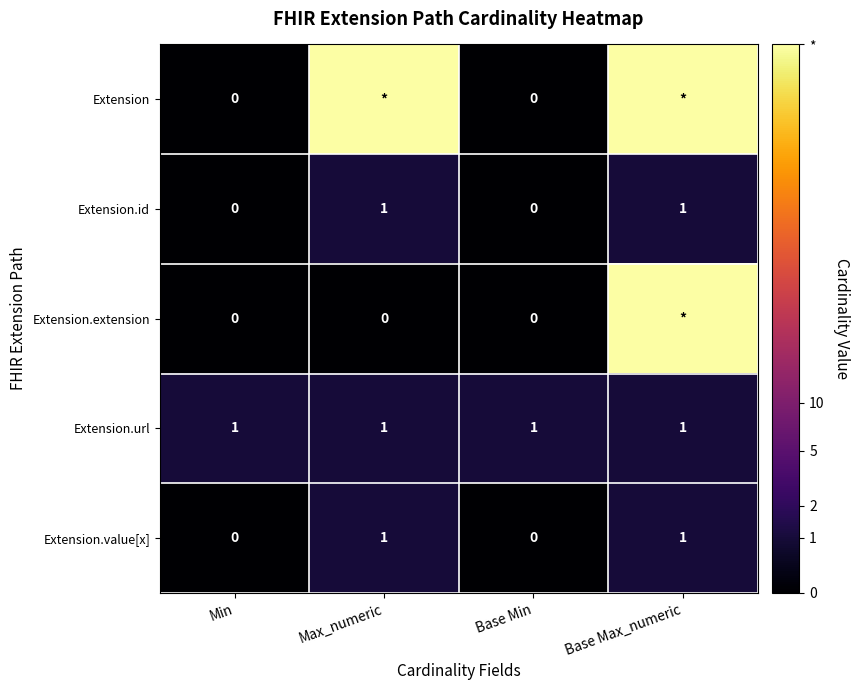

Is the value of Extension at Min greater than the value of Extension.url at Max_numeric?

No